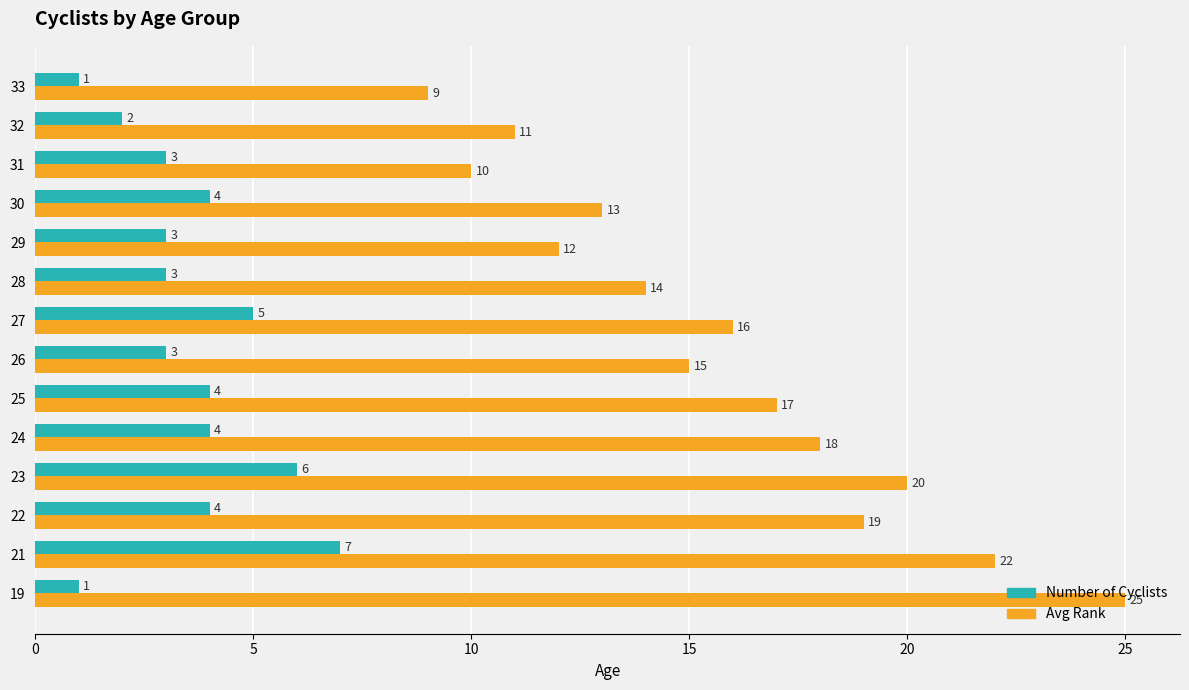

Which category has the highest value across all series?

19